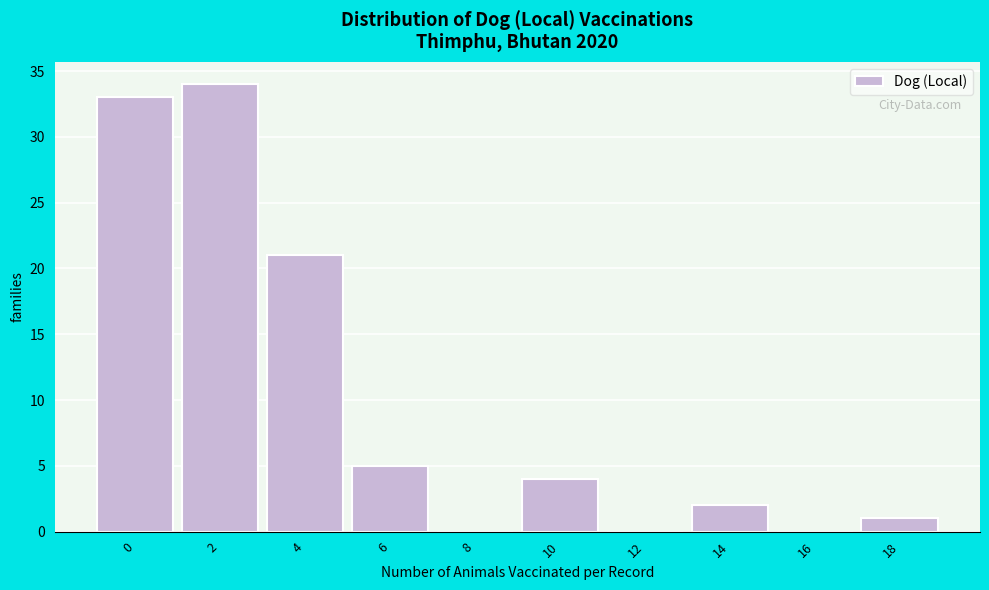

Reading right to left, extract all data points from this chart.

18=1	16=0	14=2	12=0	10=4	8=0	6=5	4=21	2=34	0=33